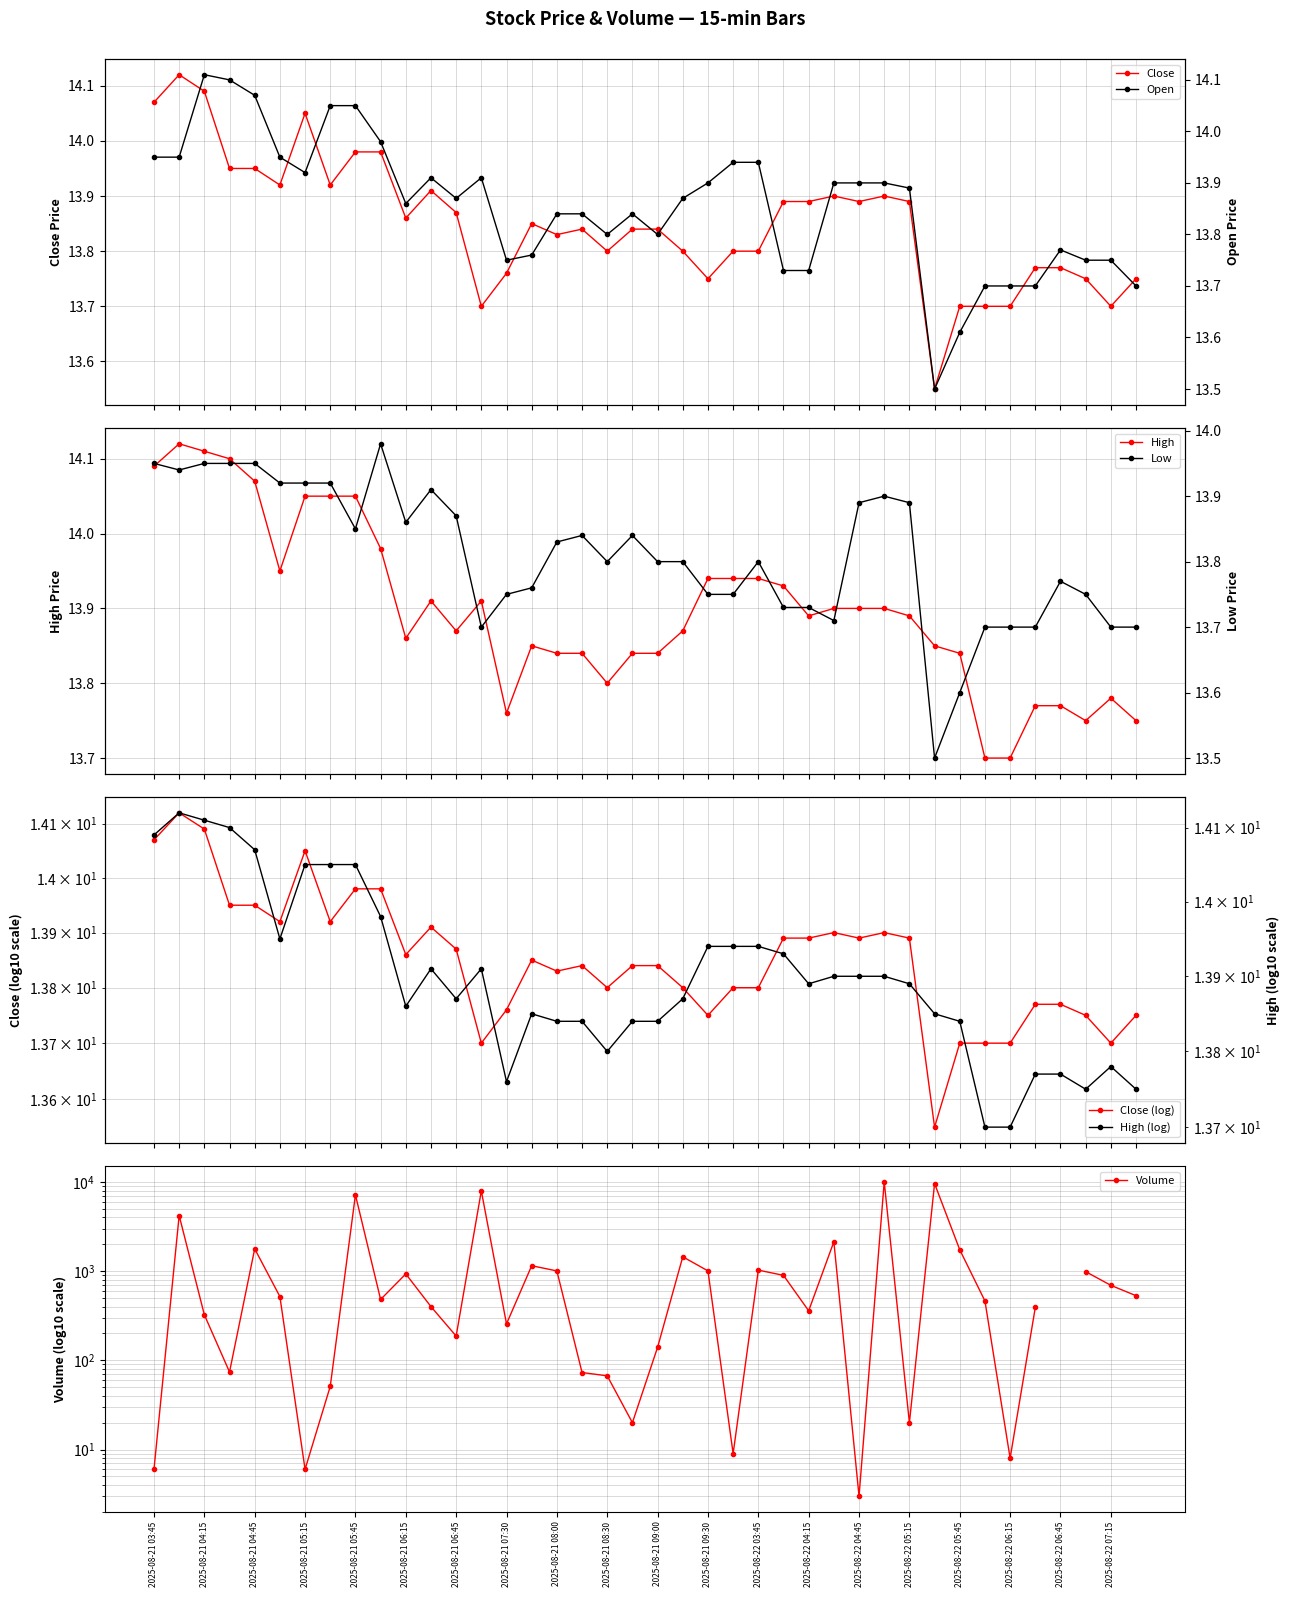

What value does the Low series have at 35?

13.7